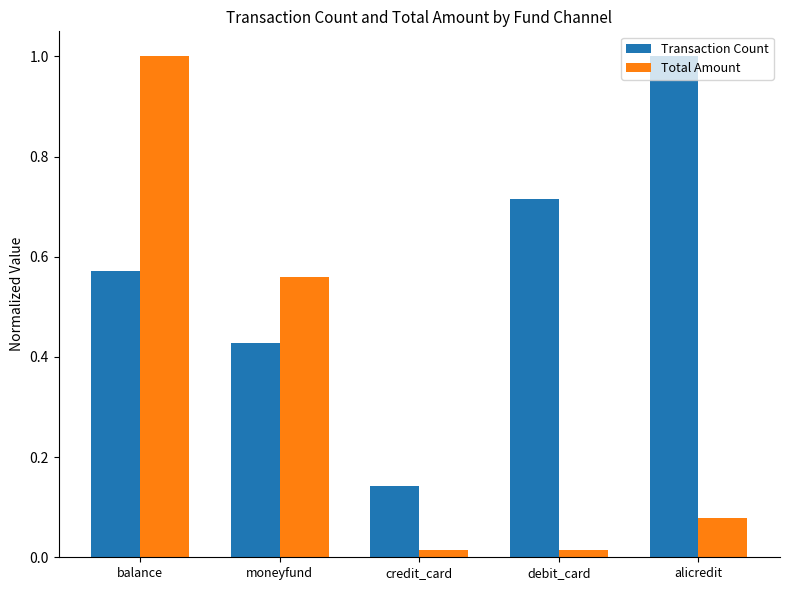

How many categories are shown in the chart?

5